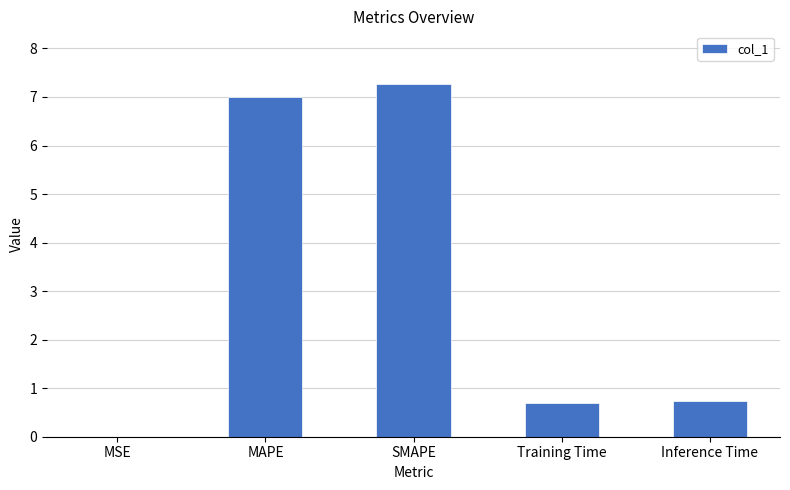

At which category does the chart reach its peak across all series?

SMAPE